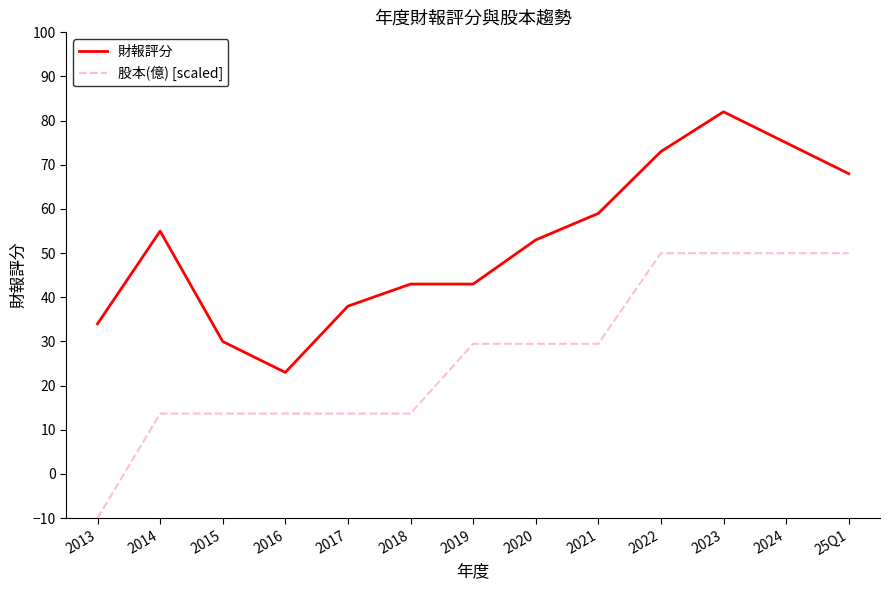

Which series has the widest spread of values?

股本(億) [scaled]